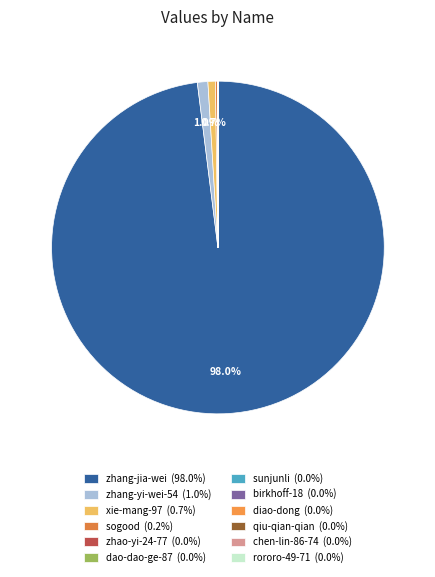

Which slice is the largest?

zhang-jia-wei